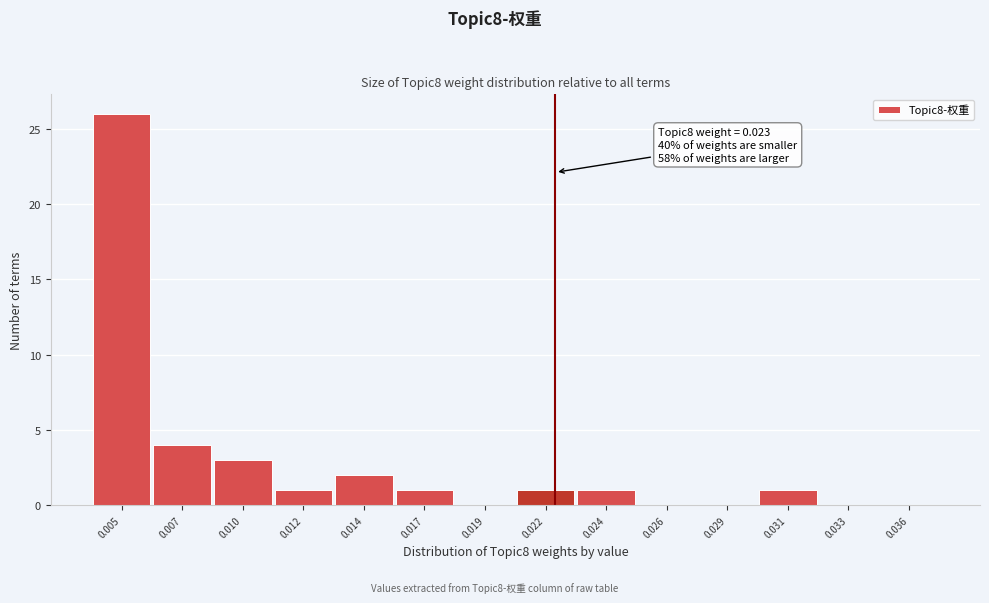

Reading left to right, transcribe all the data shown in this chart.

0.005=26	0.007=4	0.010=3	0.012=1	0.014=2	0.017=1	0.019=0	0.022=1	0.024=1	0.026=0	0.029=0	0.031=1	0.033=0	0.036=0